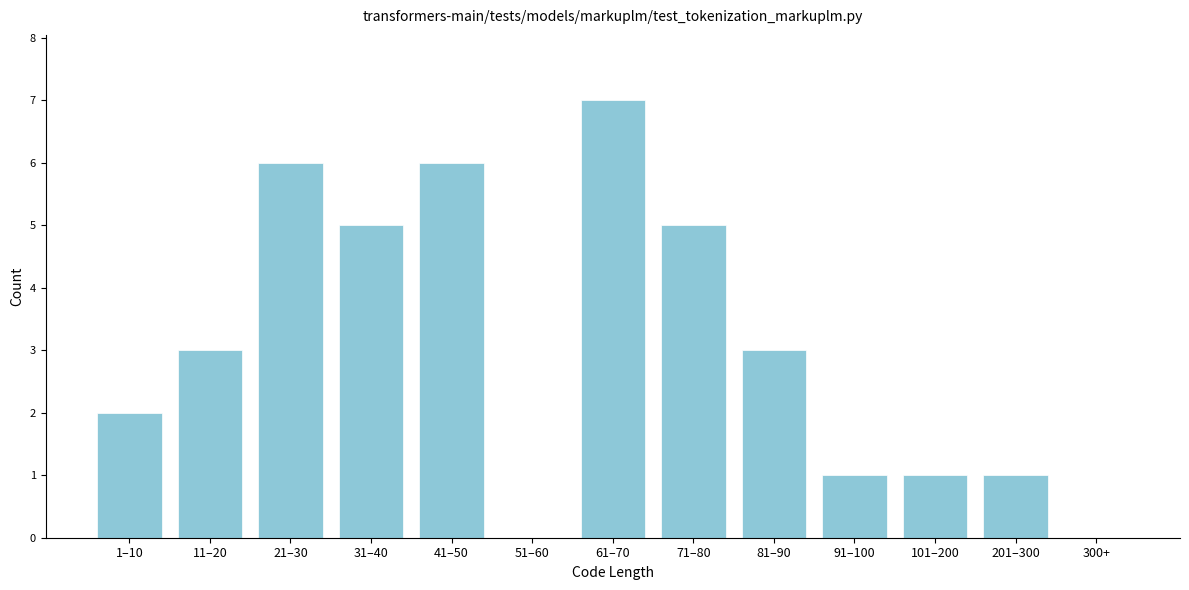

Reading left to right, extract all data points from this chart.

1–10=2	11–20=3	21–30=6	31–40=5	41–50=6	51–60=0	61–70=7	71–80=5	81–90=3	91–100=1	101–200=1	201–300=1	300+=0